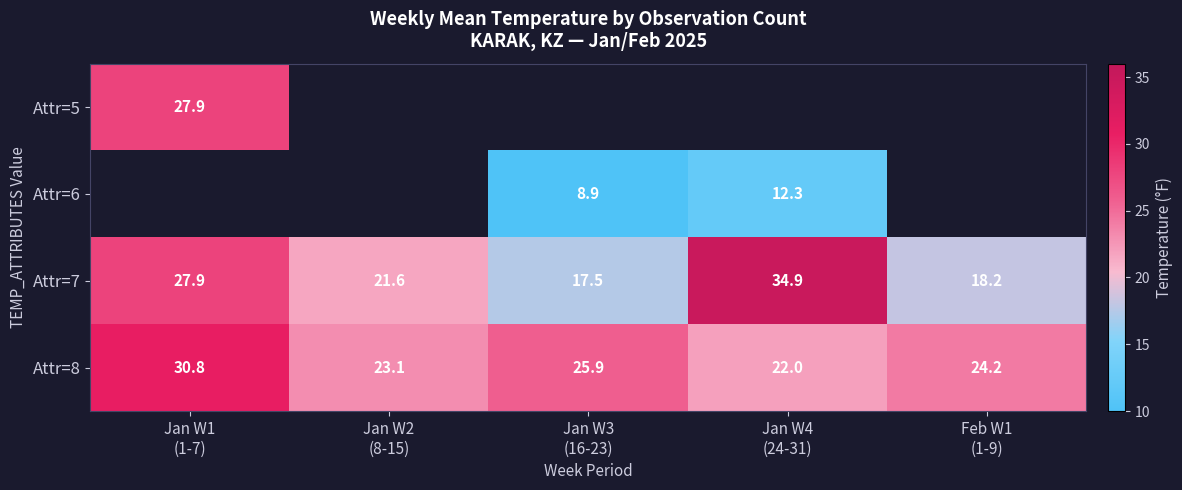

What is the difference between the maximum and second lowest values in the Attr=8 series?

7.7